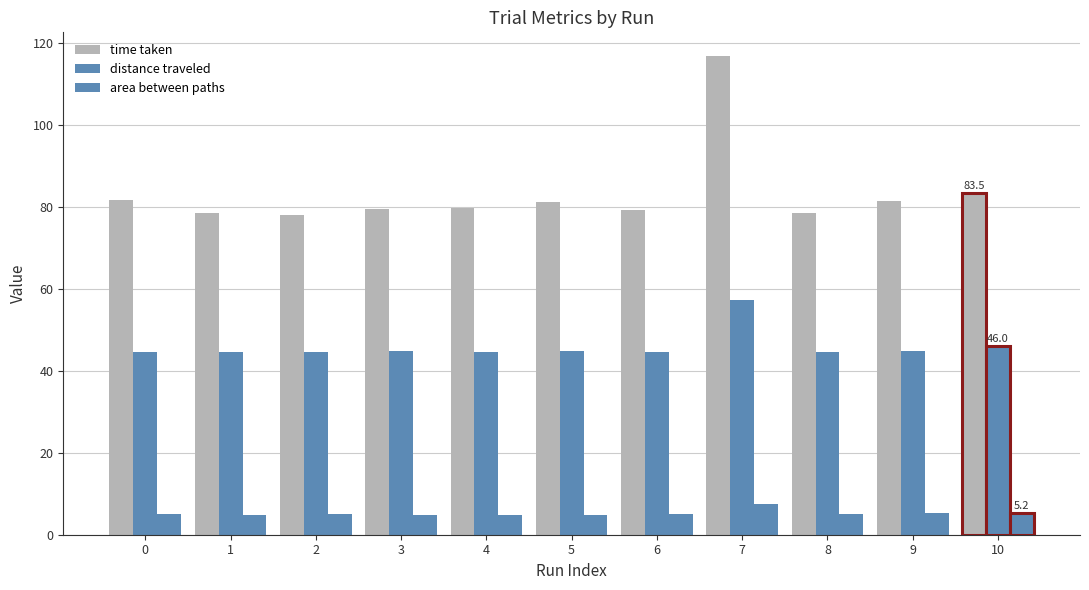

What is the value of the distance traveled bar at the 2nd from the left?

44.6